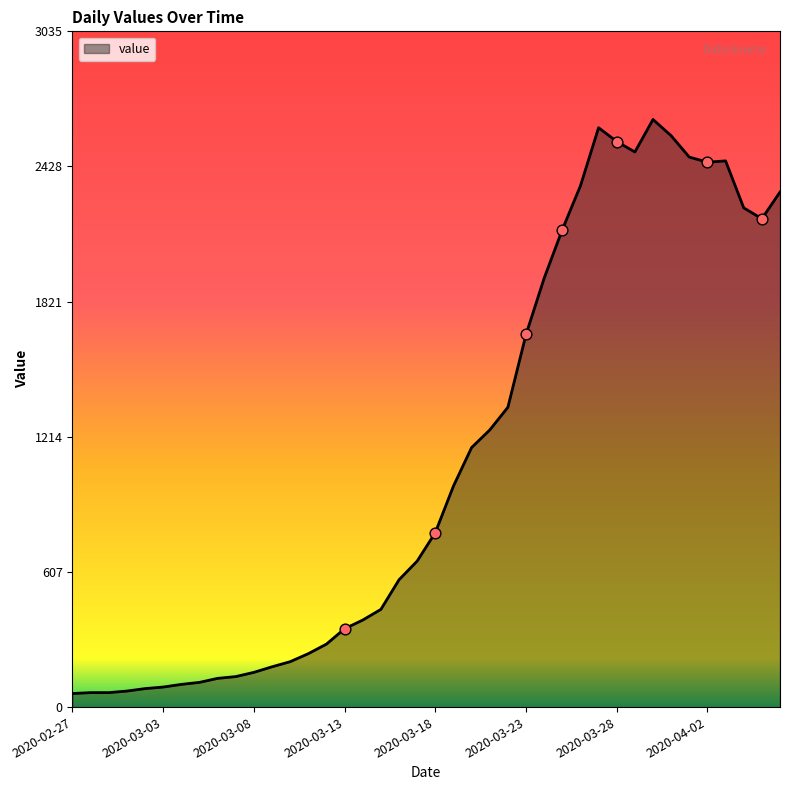

What is the smallest value displayed?

61